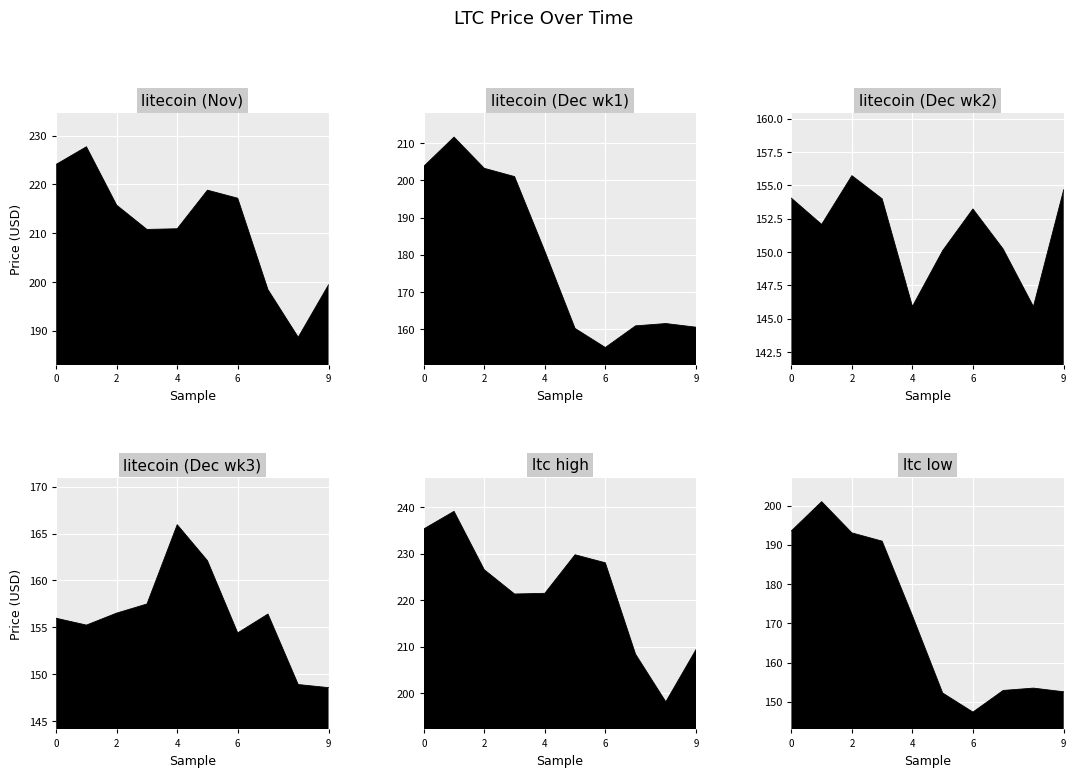

The value at 38 is 148.9. True or false?

True